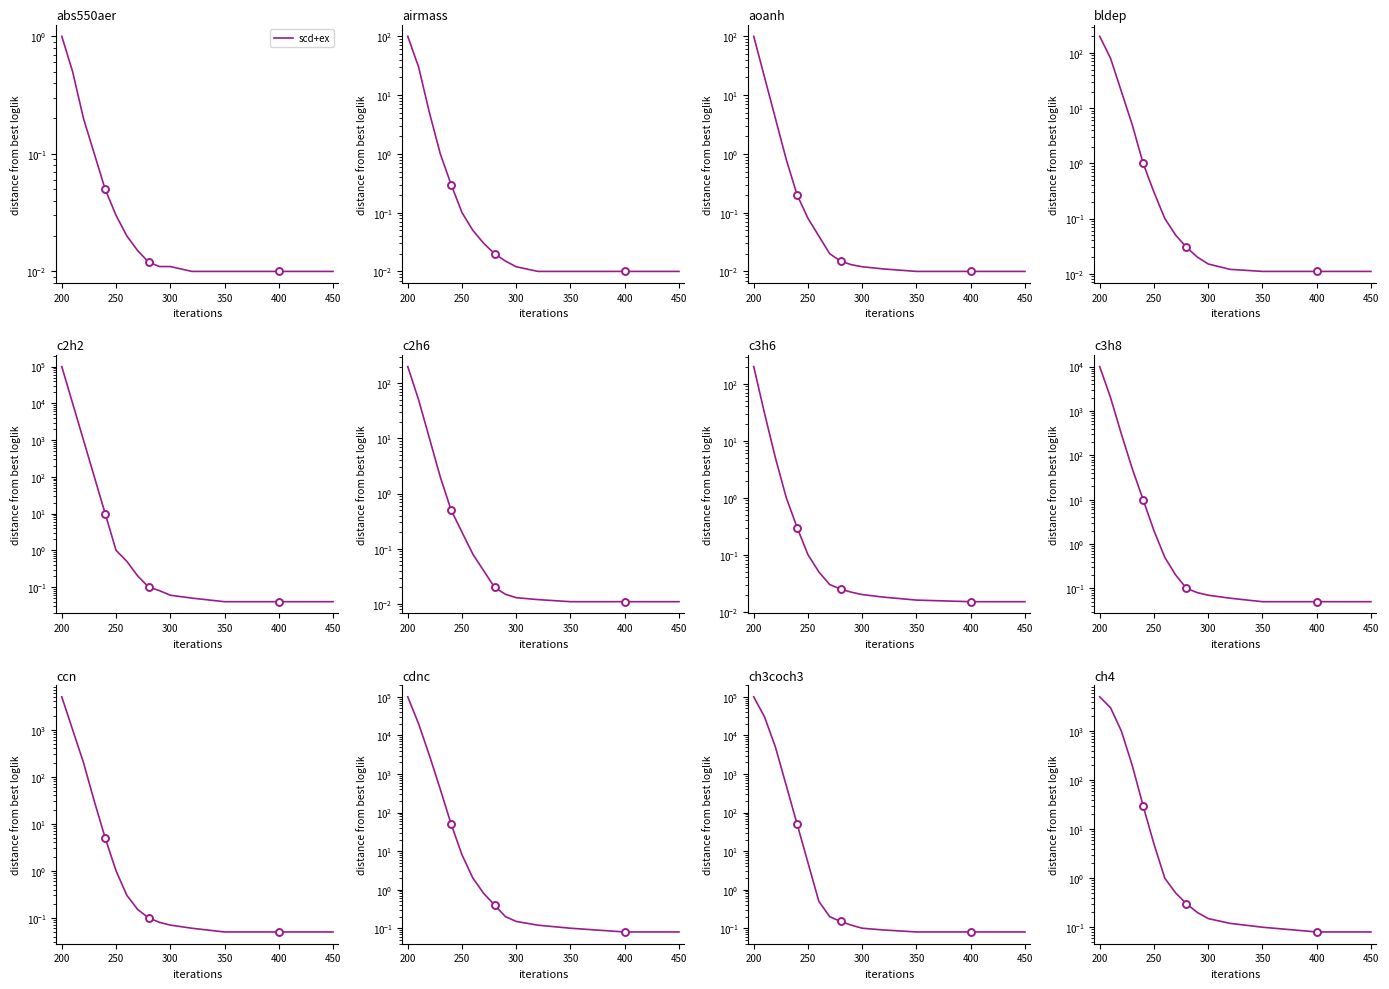

Count the number of categories in the chart.

15